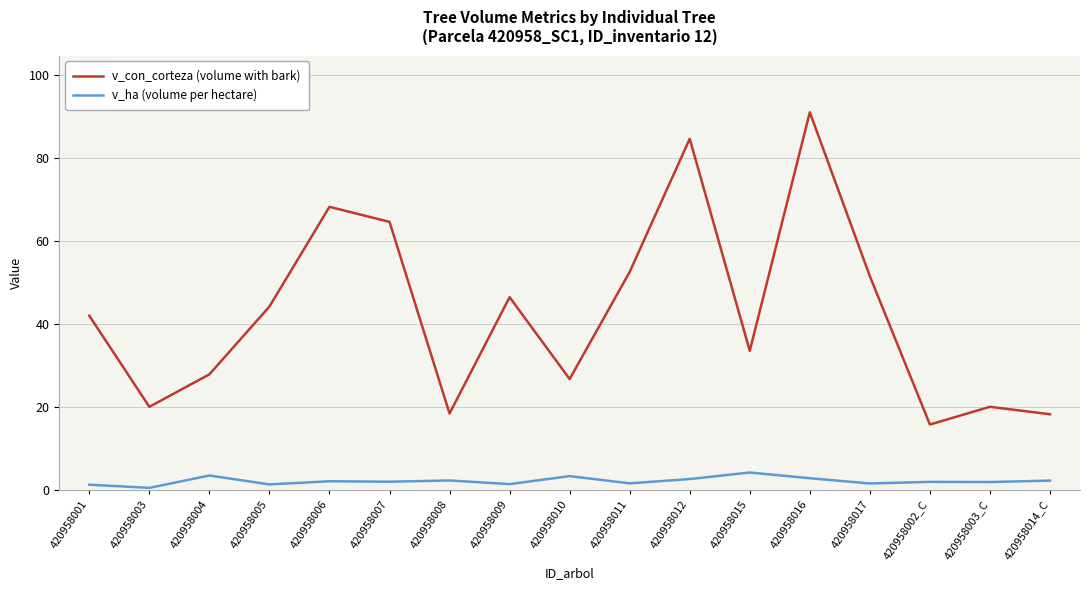

Does the chart display data point markers on the line(s)?

No